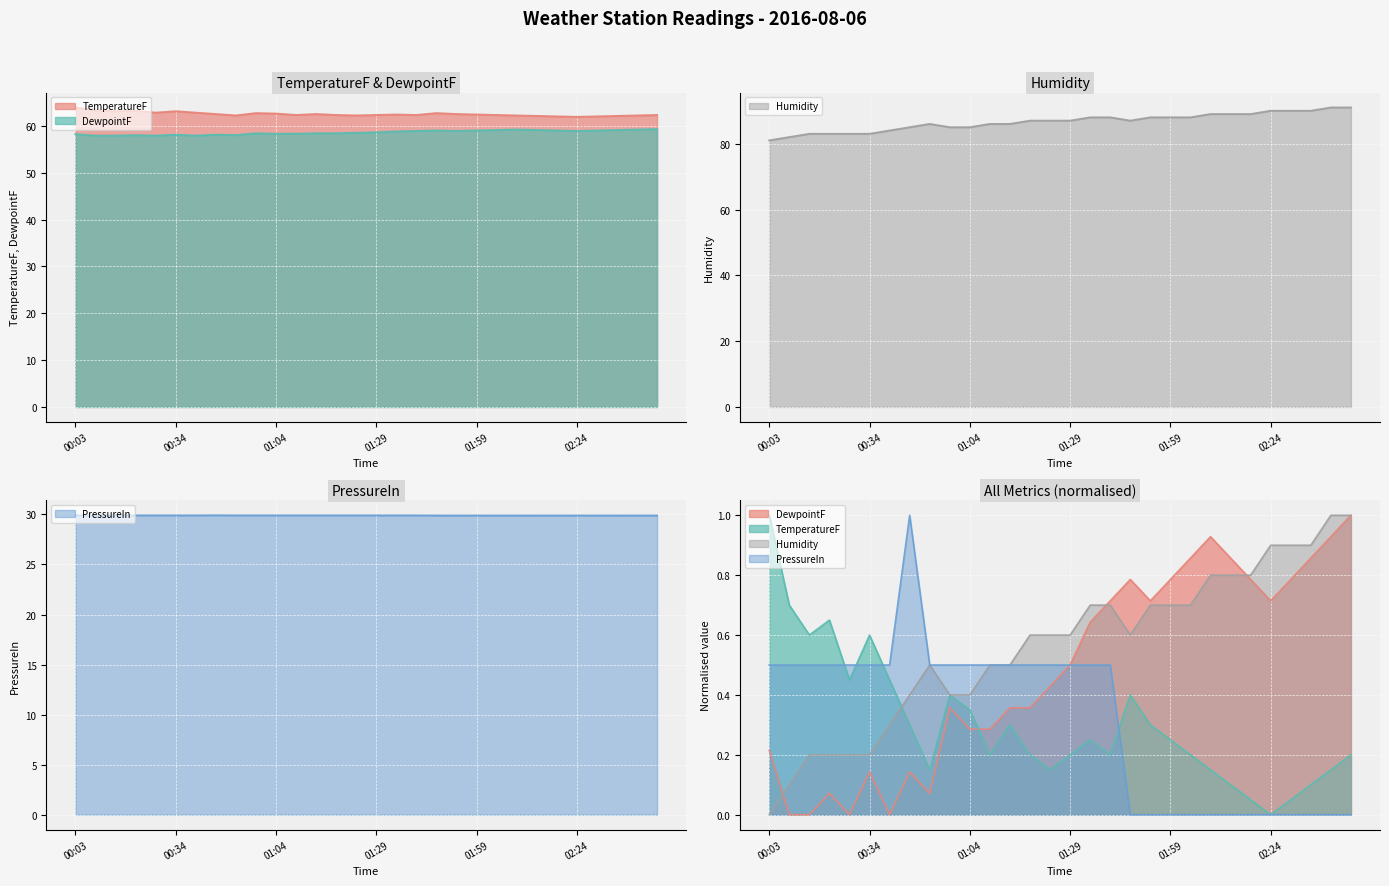

Rank the series by their maximum value, from lowest to highest.

PressureIn, DewpointF, TemperatureF, Humidity